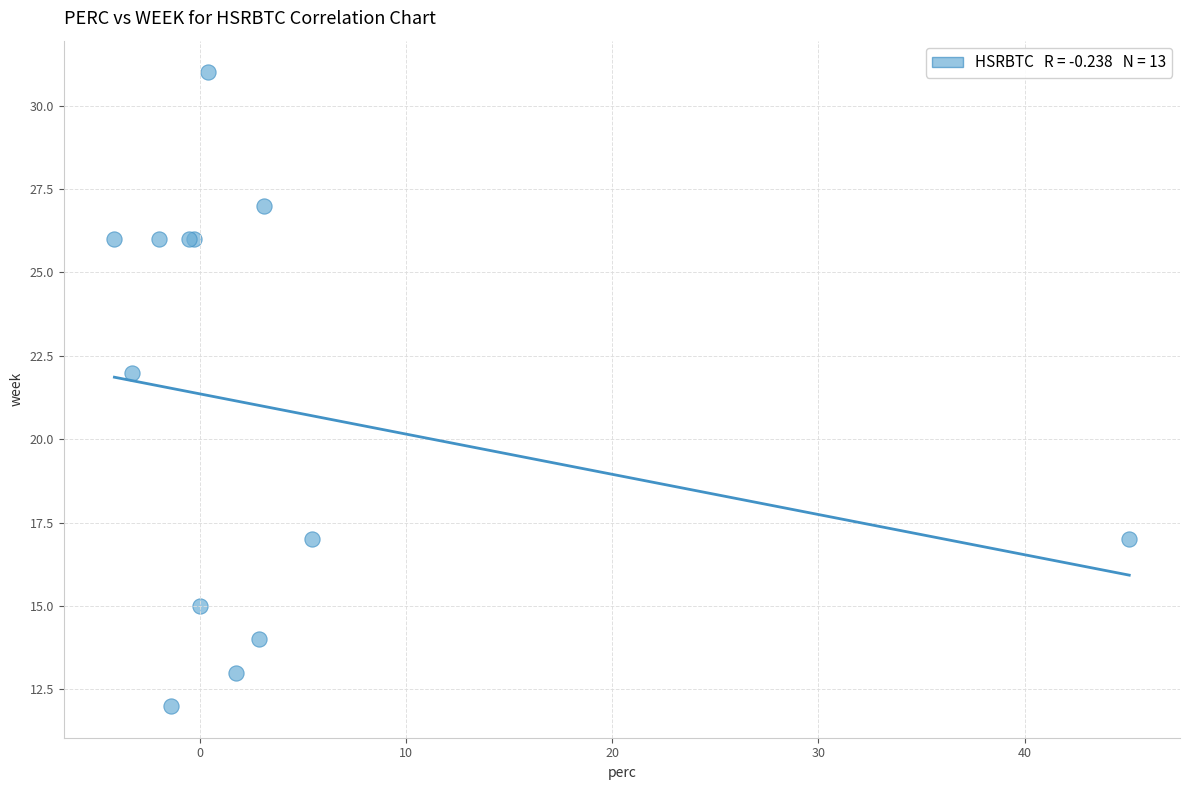

What Y value in the scatter plot is closest to 21?

22